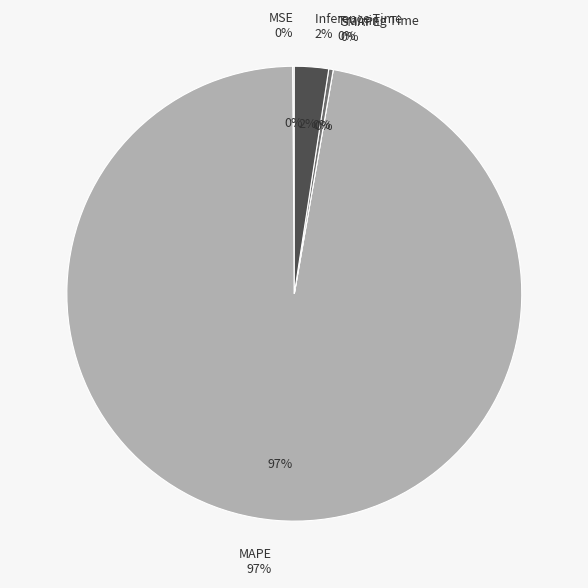

Is it true that SMAPE is 0% of the pie?

True